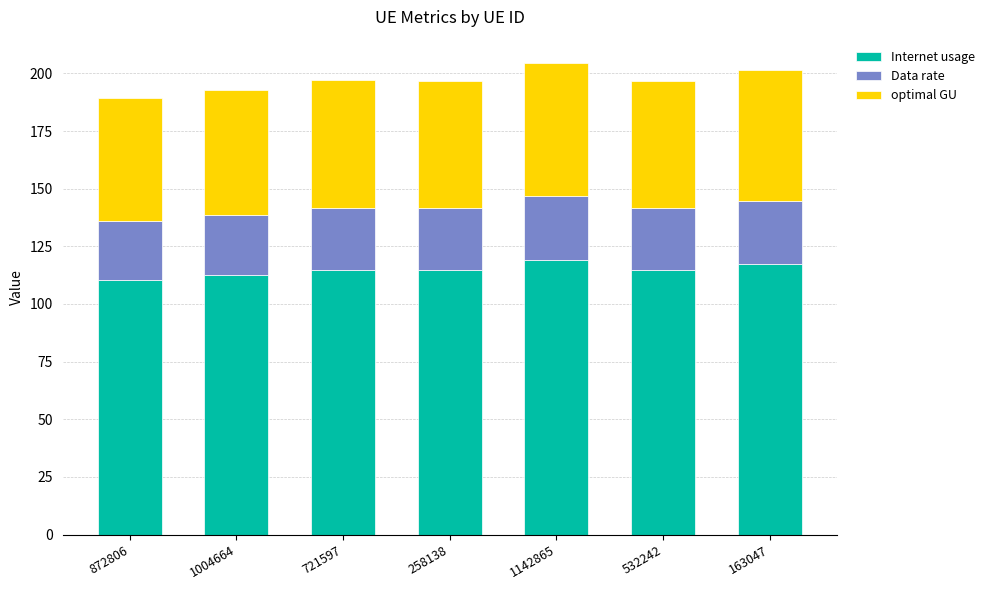

The value of Internet usage at 163047 is 178.3. True or false?

False